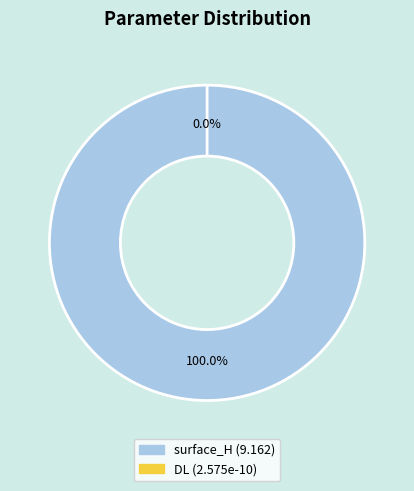

True or false: DL accounts for 1% of the total.

False